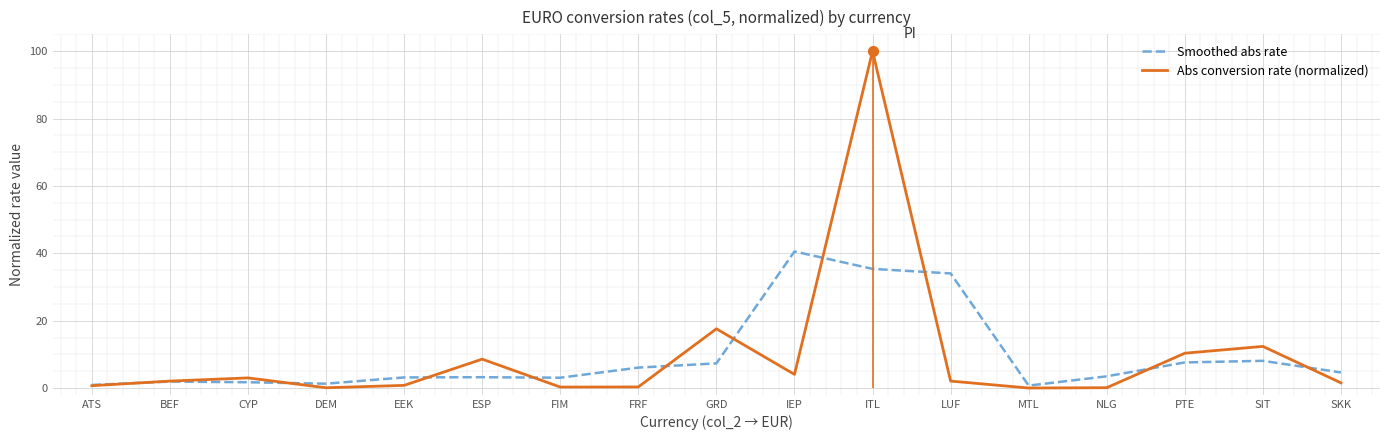

At which category is the sum across all series the highest?

ITL